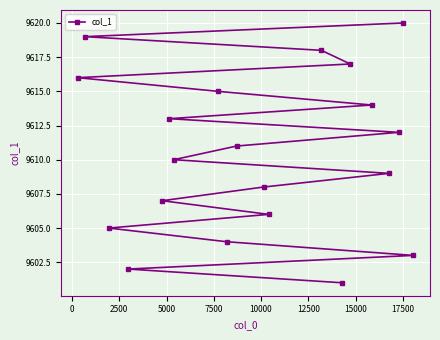

What is the difference between the maximum and minimum values?

19